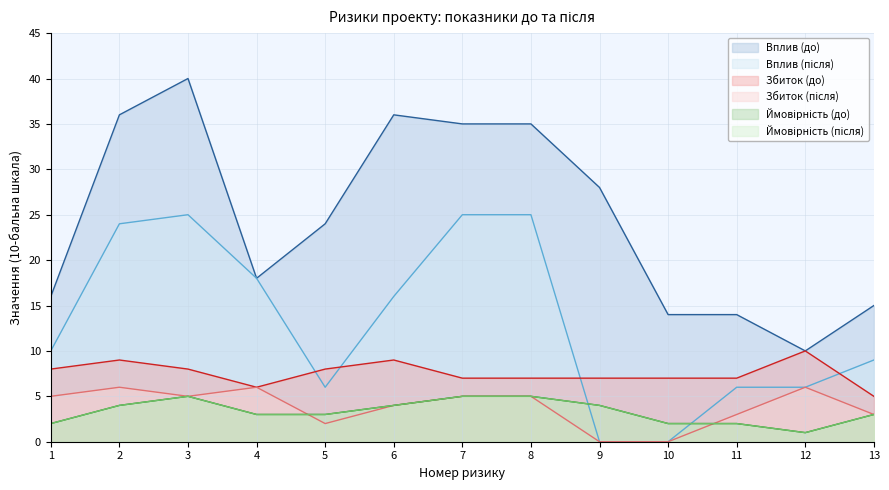

What is the value of the Вплив (після) point at the 5th from the left?

6